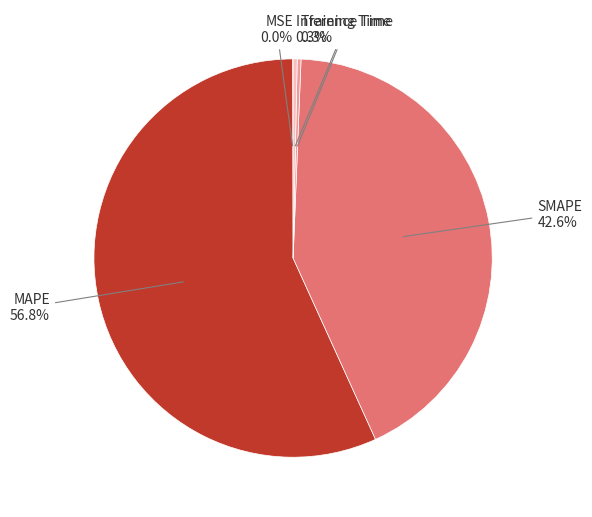

To the nearest percent, what is the average slice percentage?

20%